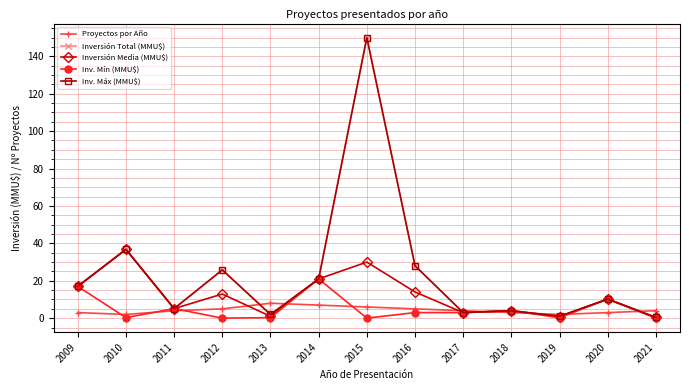

Which series changed the most between 2012 and 2014?

Inv. Mín (MMU$)